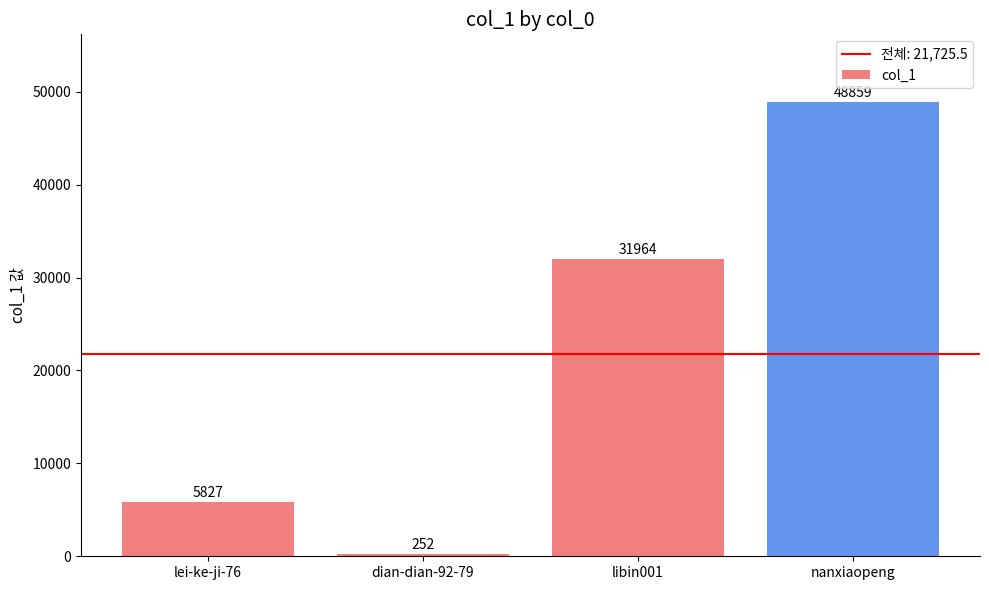

List the labels in order of value, largest first.

nanxiaopeng, libin001, lei-ke-ji-76, dian-dian-92-79